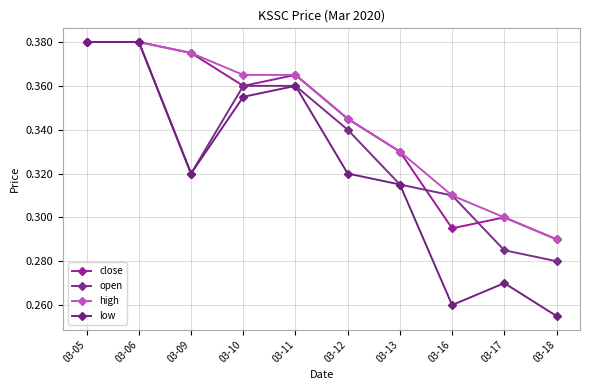

Does the chart display data point markers on the line(s)?

Yes